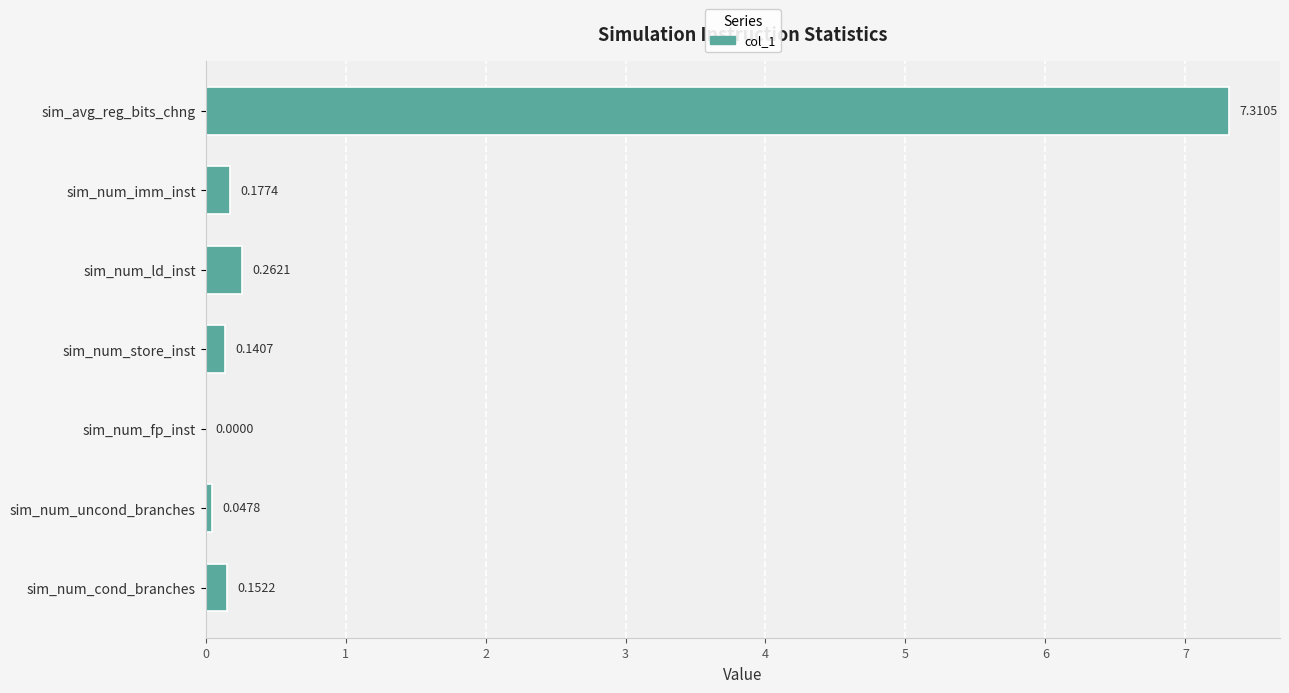

Where is the data nearest to the value 3?

sim_num_ld_inst